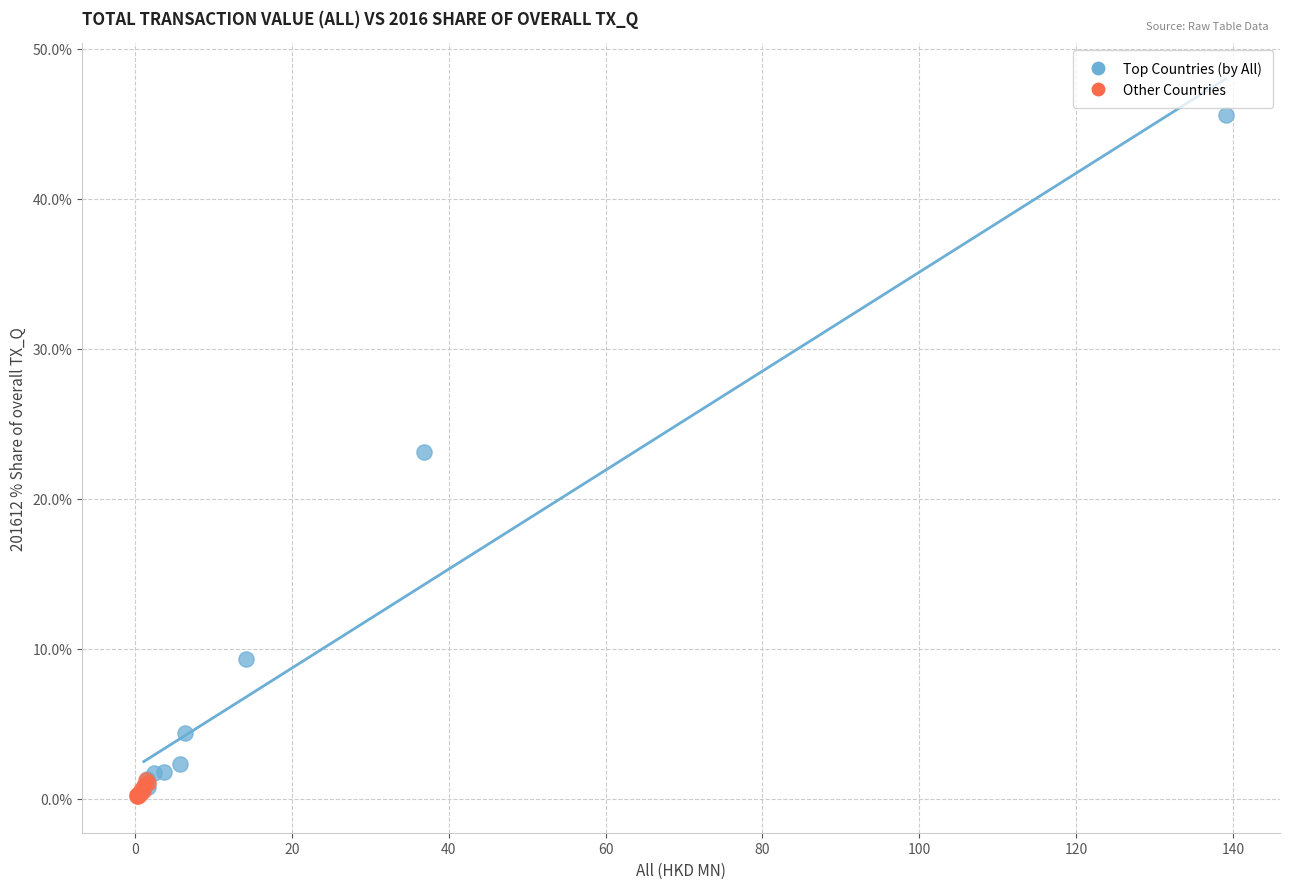

What are all the series names shown in the legend?

Top Countries (by All), Other Countries